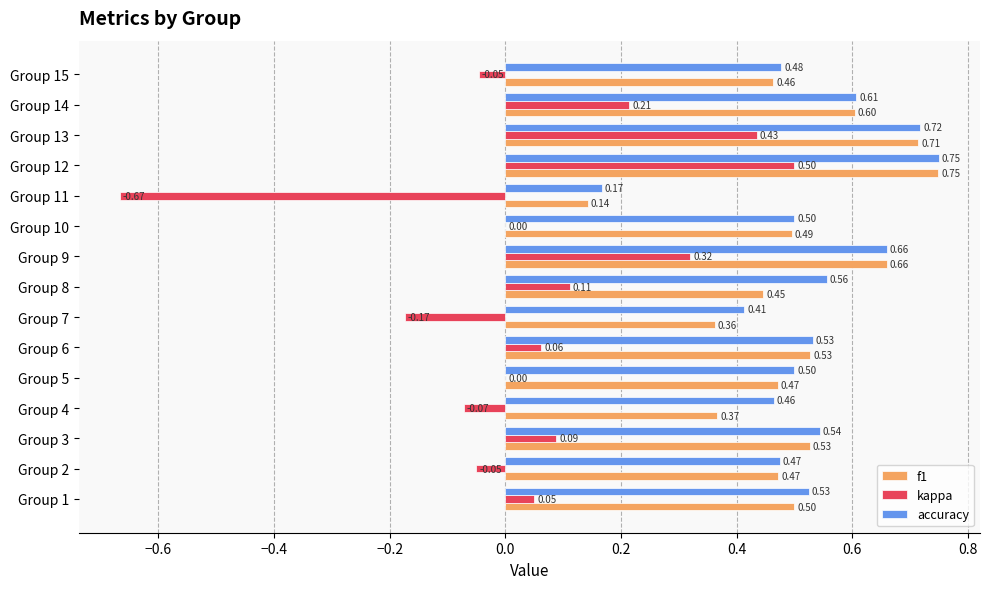

How many accuracy values are between 0 and 1?

15